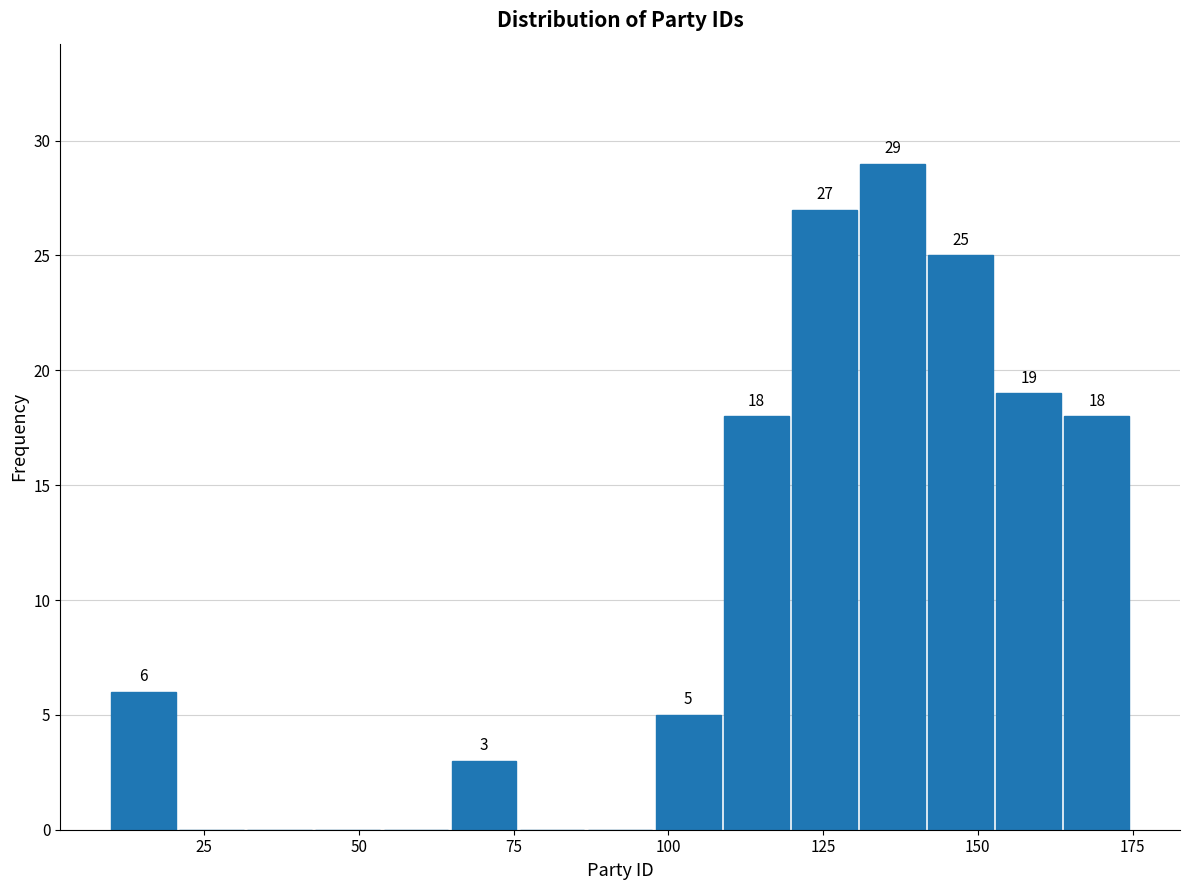

Around what value on the x-axis is the tallest bar? Give the approximate position of its centre, as read against the axis.

135